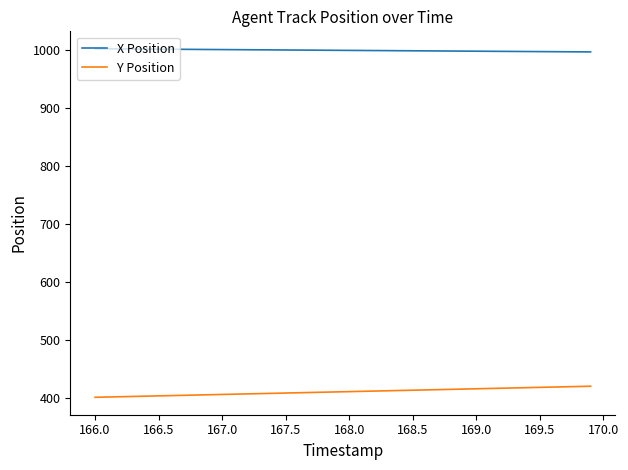

Does the chart have visible grid lines?

No